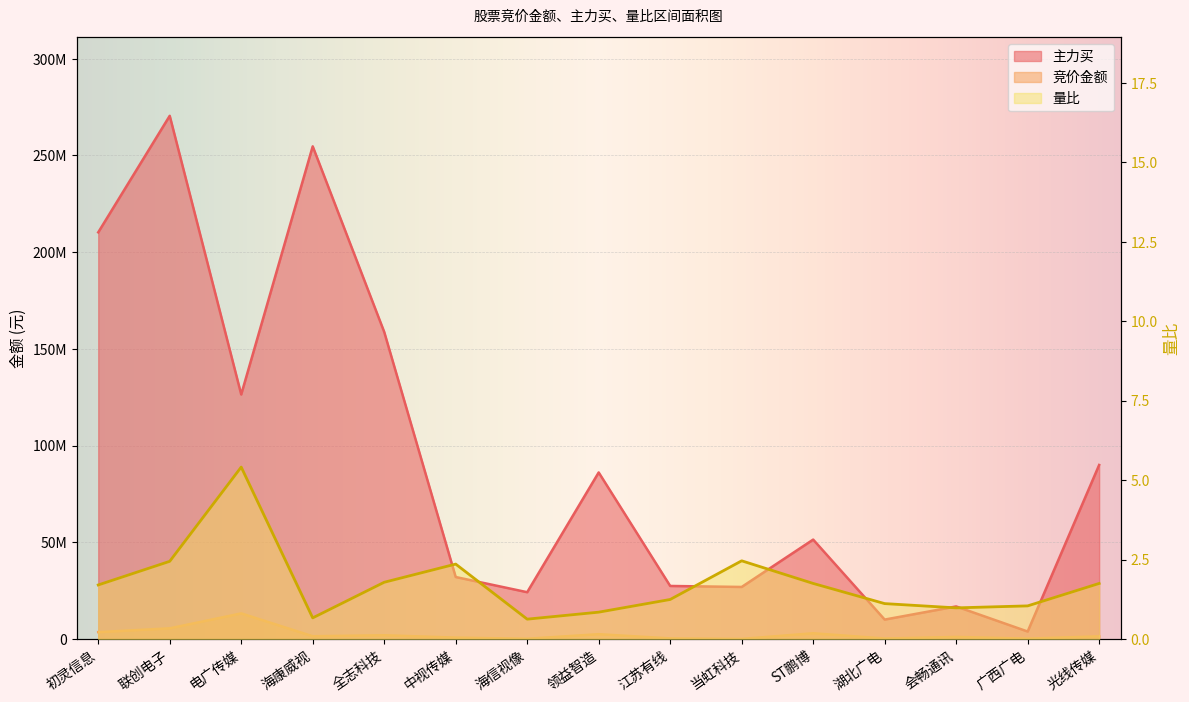

How many lines are shown in the chart?

3